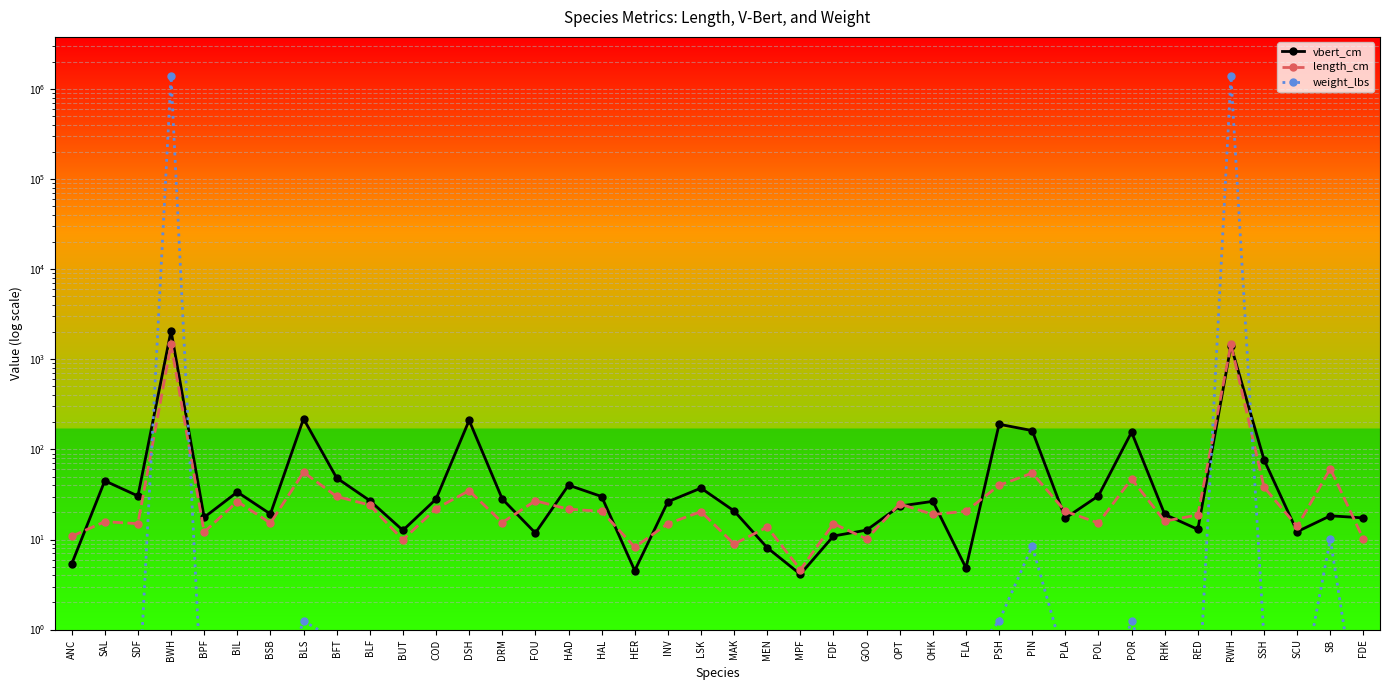

At which category is the sum across all series the highest?

BWH